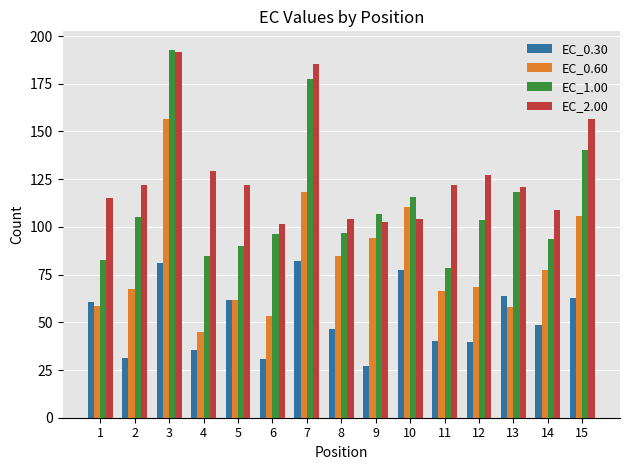

Which series has the widest spread of values?

EC_1.00